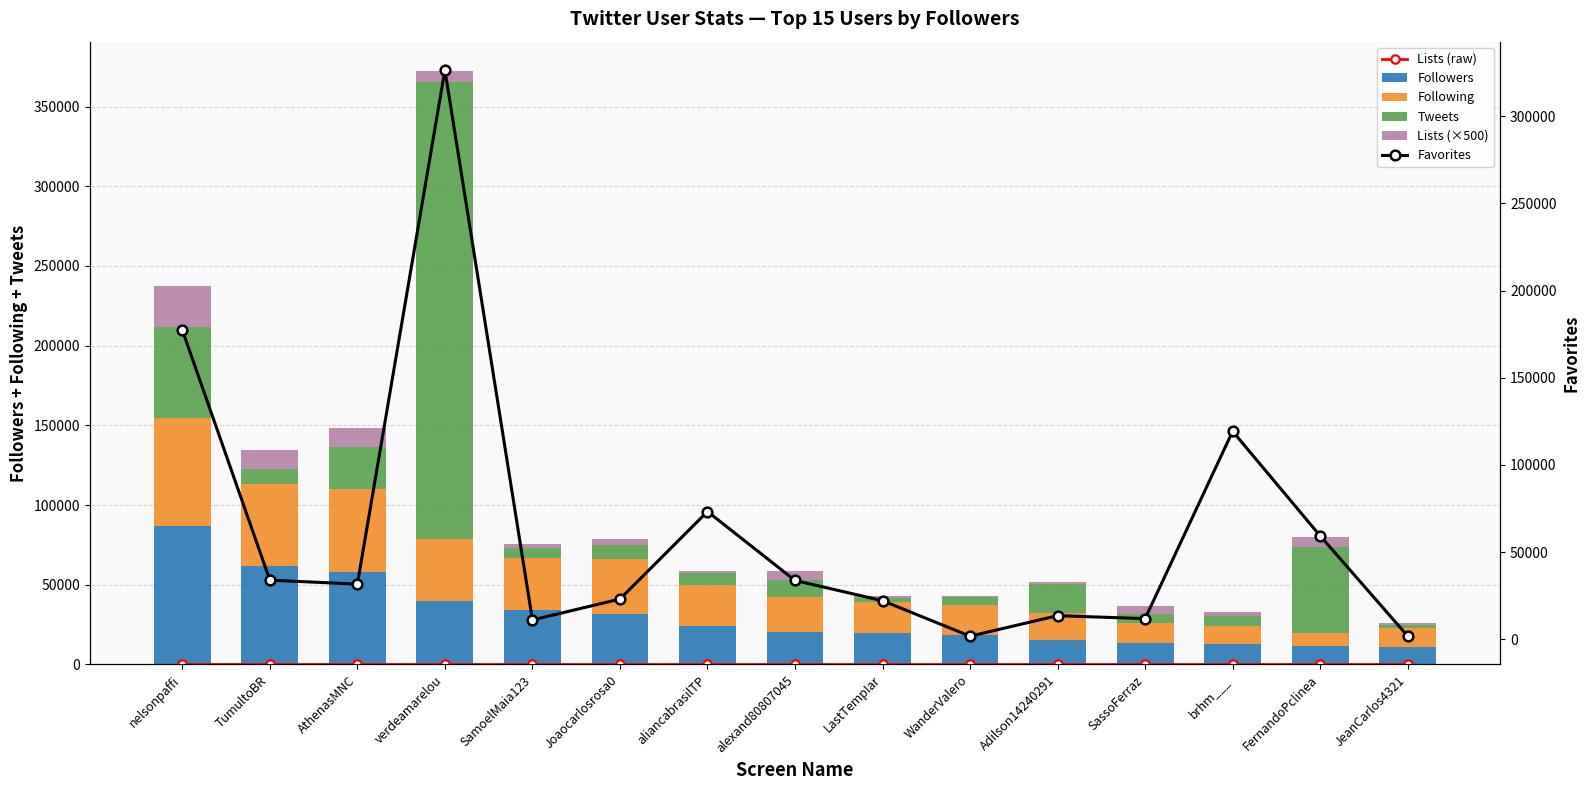

Which category has the lowest value in the Followers series?

JeanCarlos4321